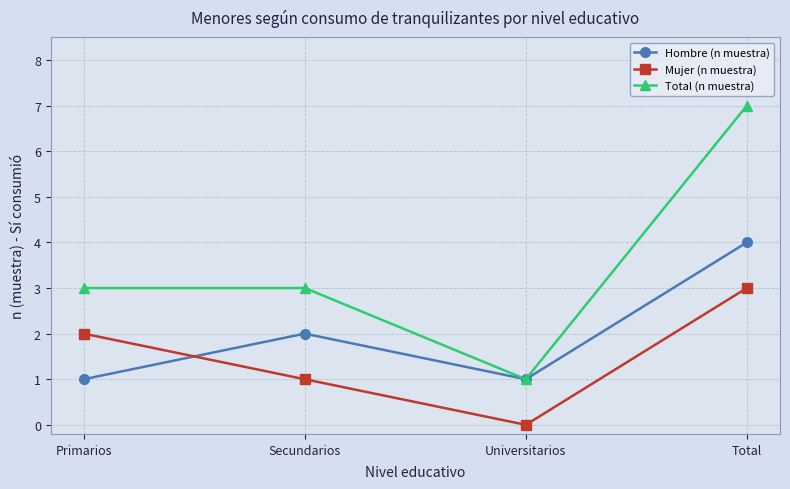

How many data points in Mujer (n muestra) are less than 2?

2